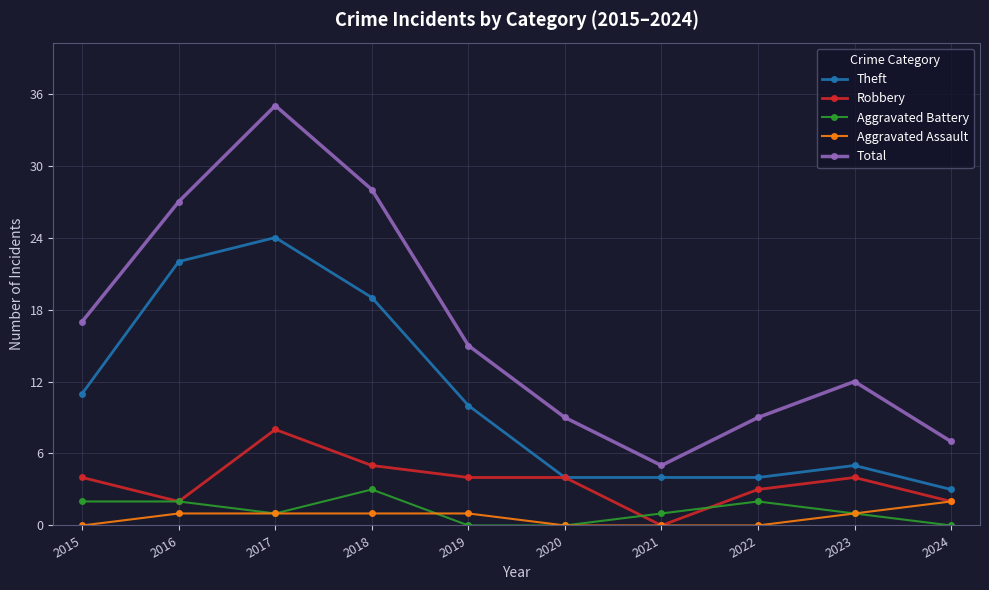

The value of Total at 2018 is 7. True or false?

False